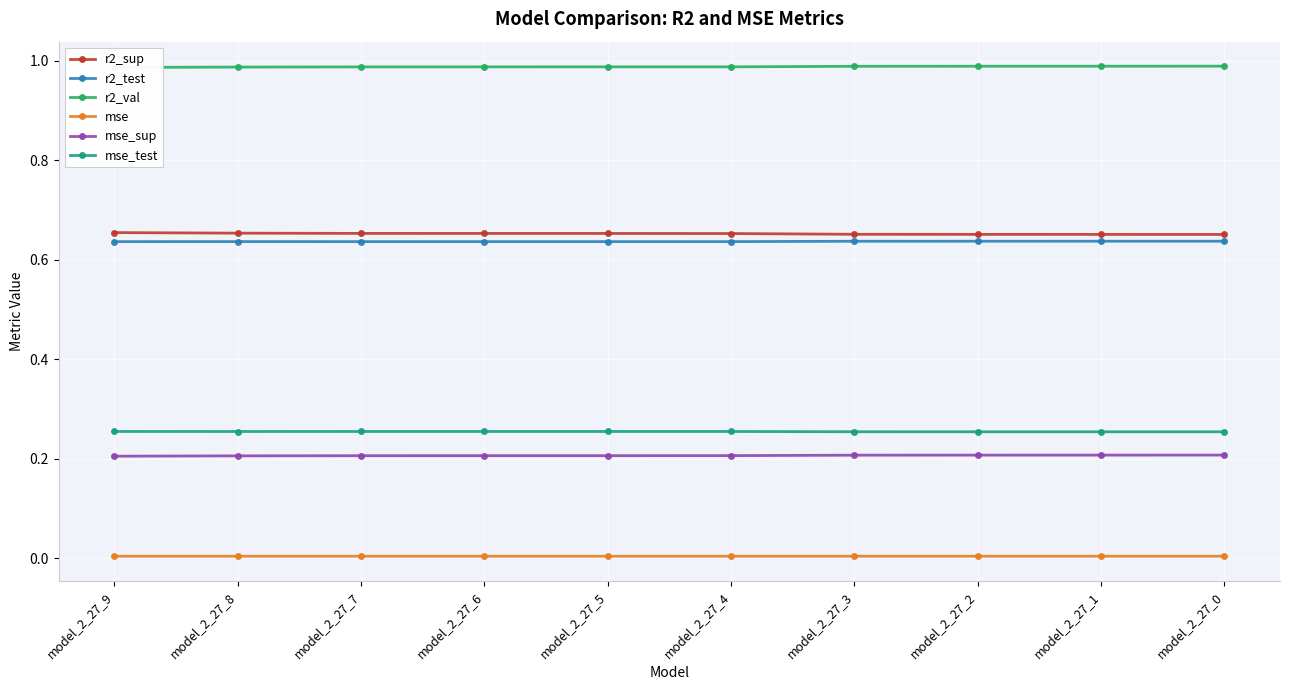

What is the spread (max minus min) of values at model_2_27_7?

1.0